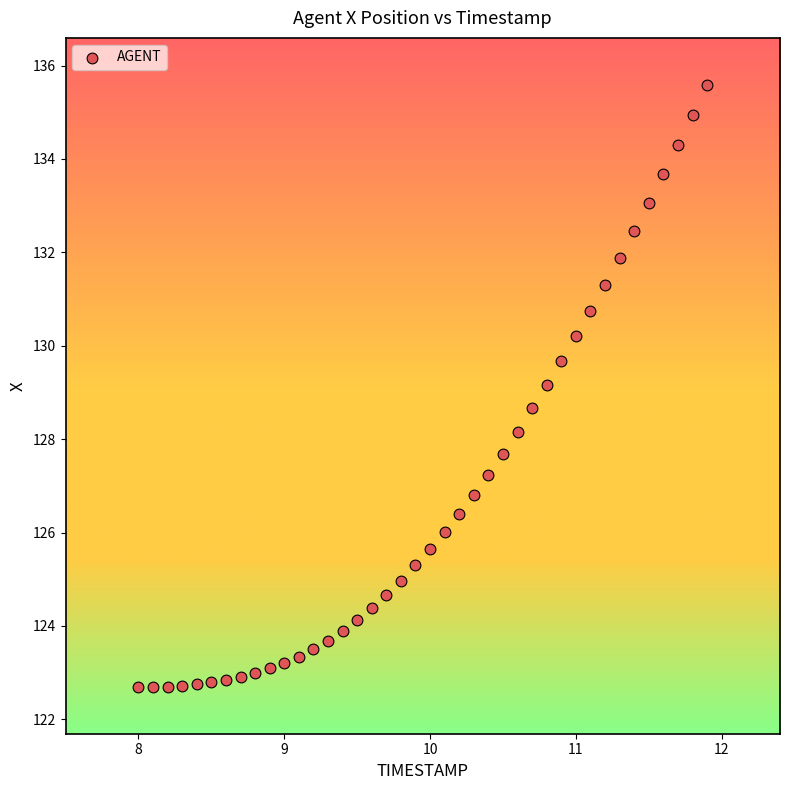

What Y value in the scatter plot is closest to 129?

129.2